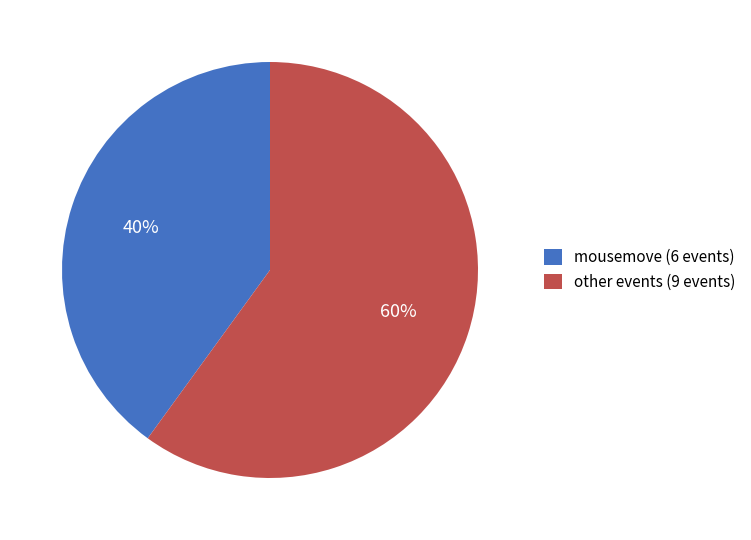

Count the number of slices in the pie.

2